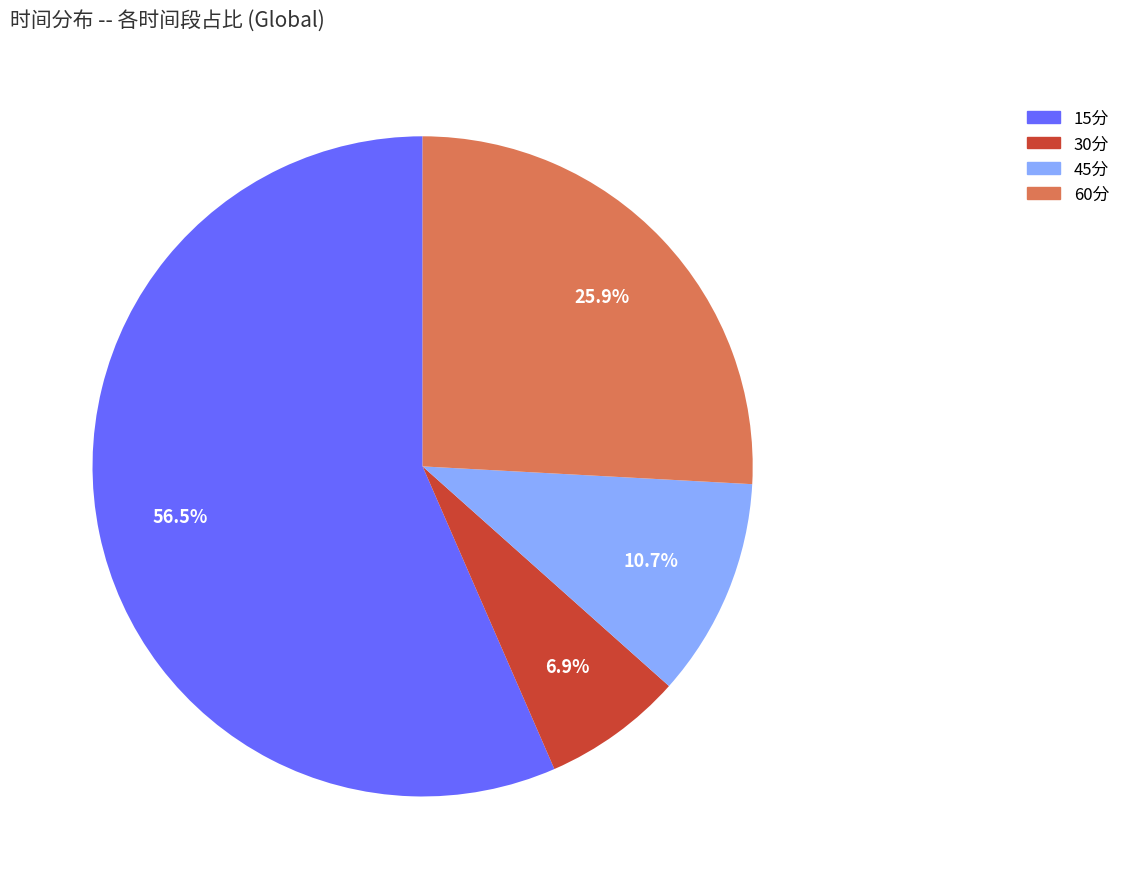

Count the number of slices in the pie.

4